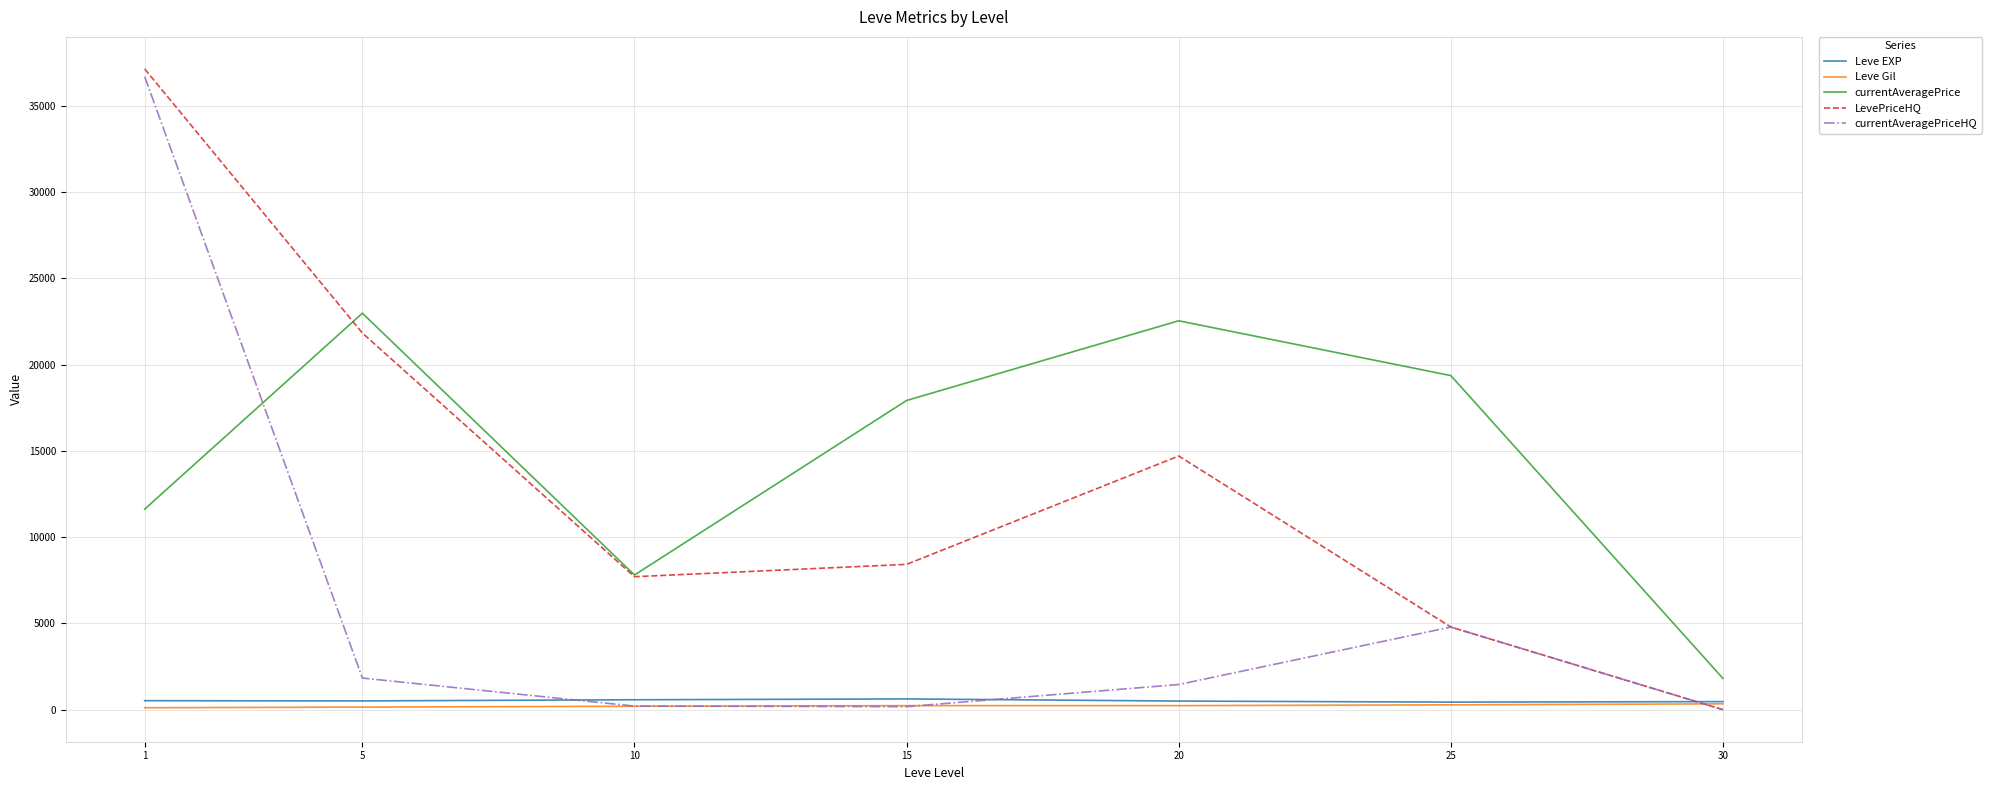

How many lines are shown in the chart?

5